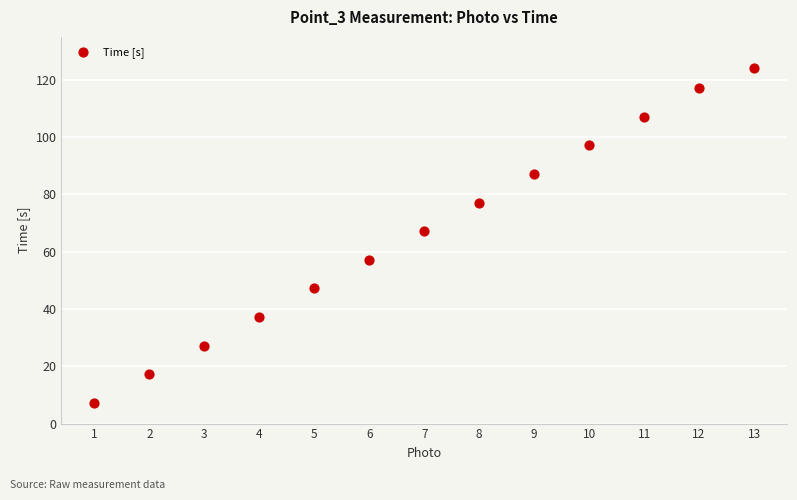

What Y value in the scatter plot is closest to 65?

67.2